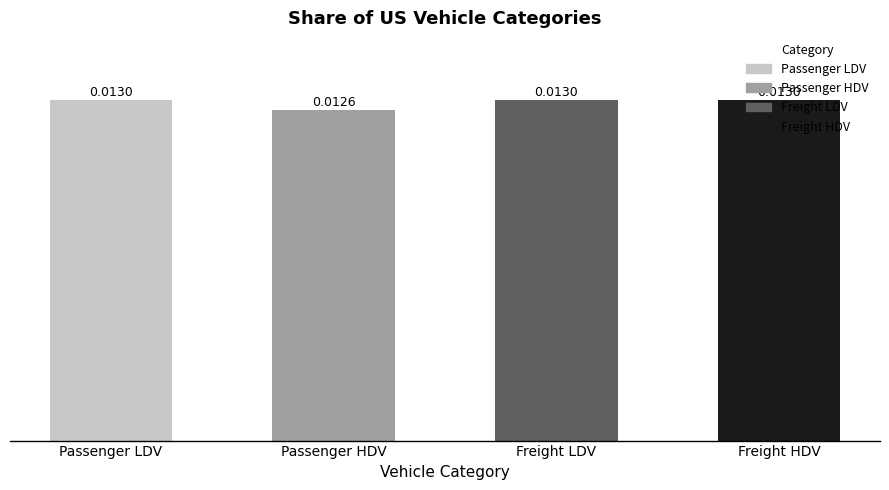

Does the chart contain any negative values?

No